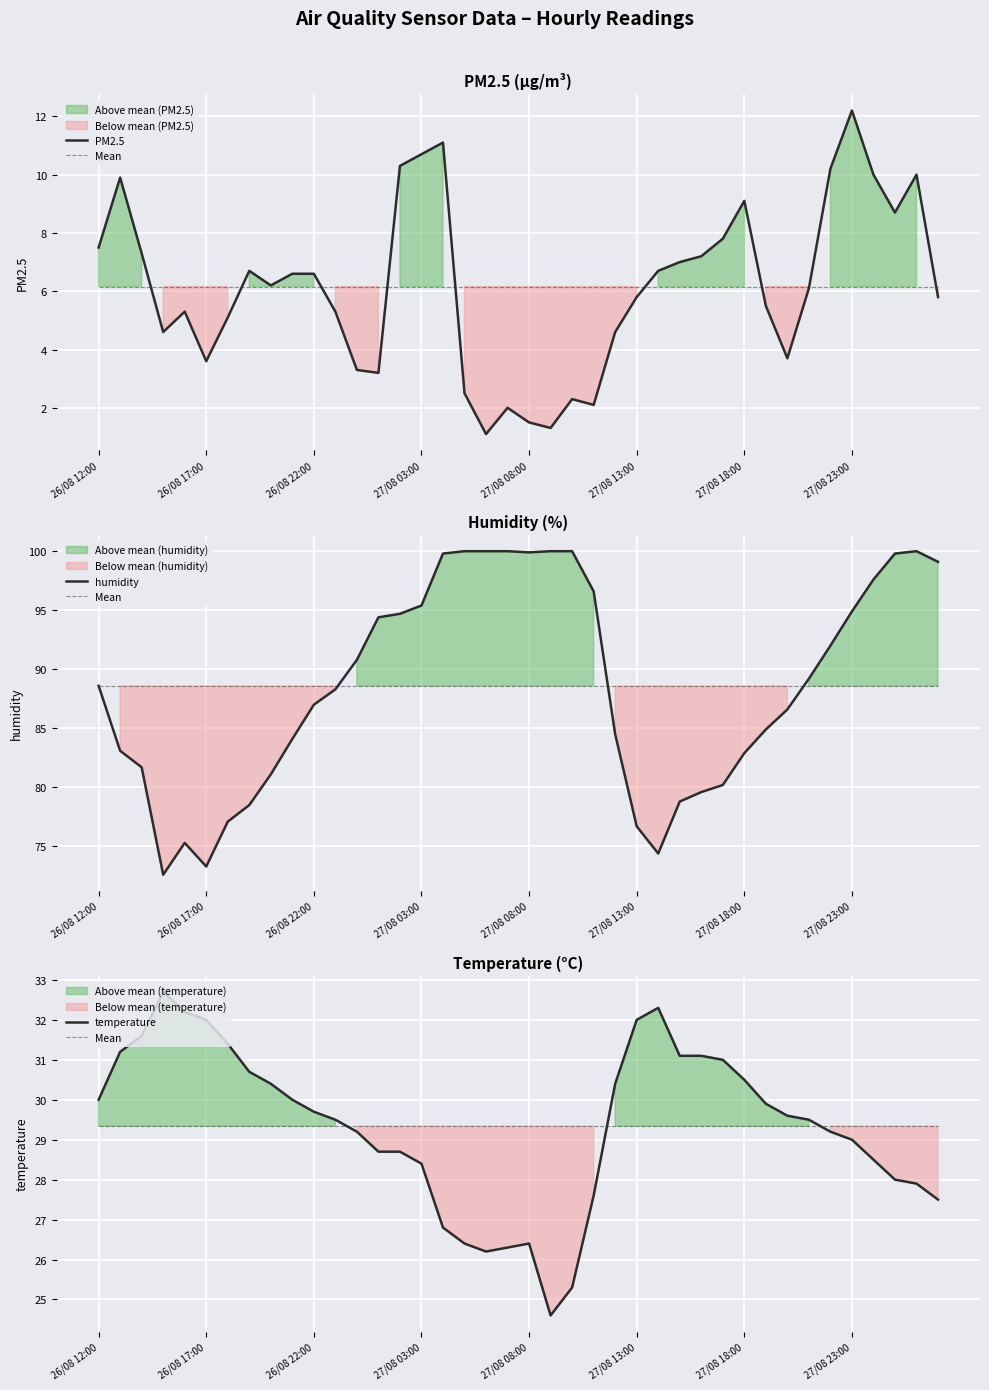

Which series has the largest total across all categories?

humidity